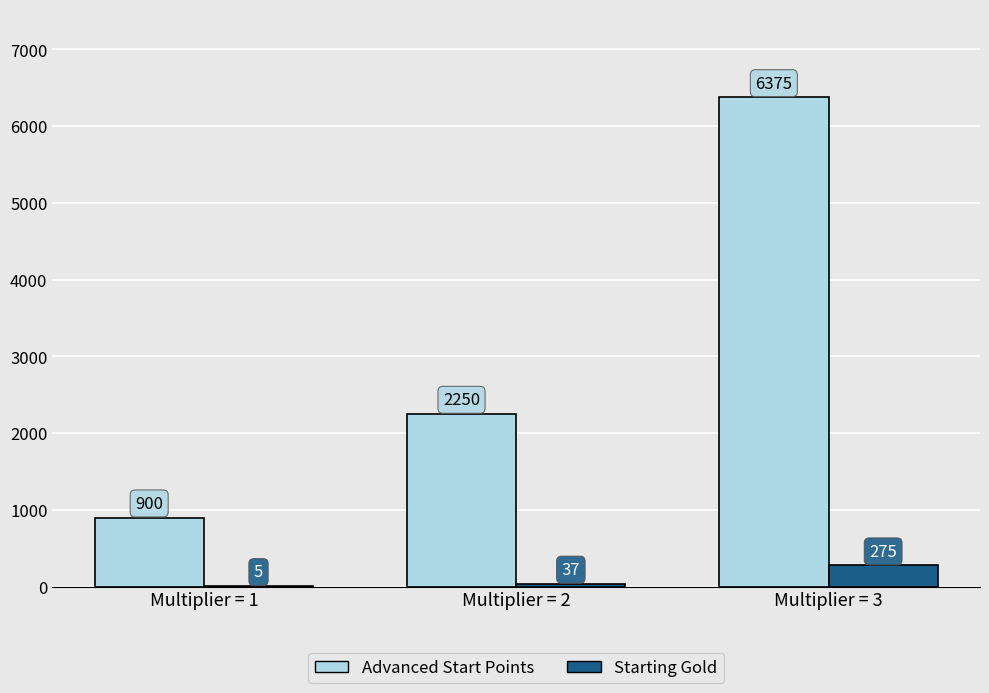

The Advanced Start Points series shows 687 at Multiplier = 2. True or false?

False